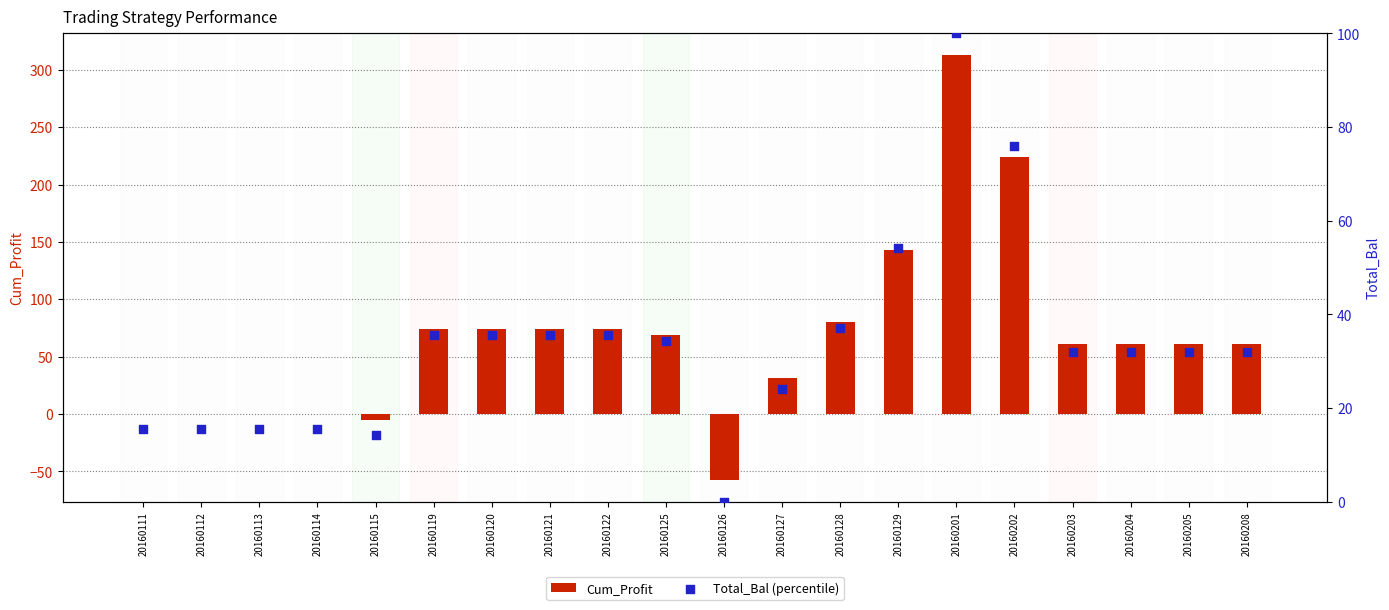

What is the total value across all series at 20160126?

-57.9